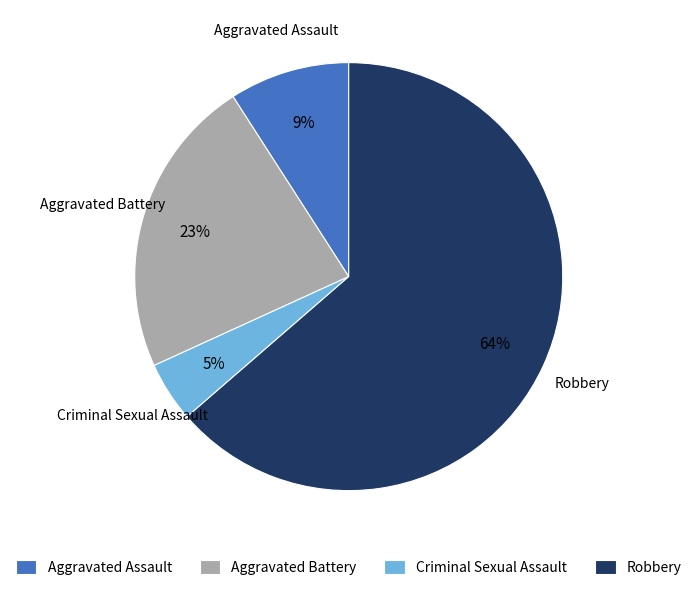

What percentage is the Aggravated Battery slice, to the nearest percent?

23%